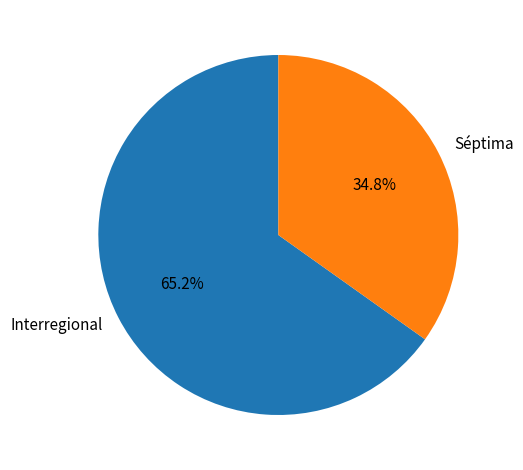

Count the number of slices in the pie.

2